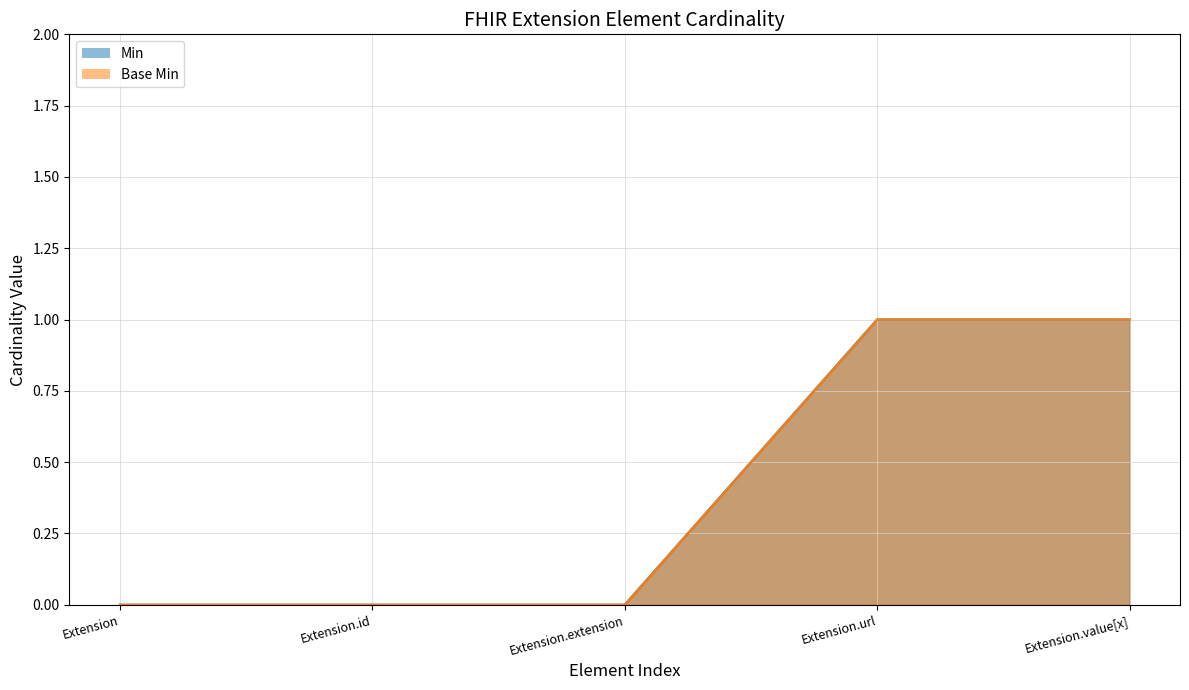

How many data points does each series have?

5